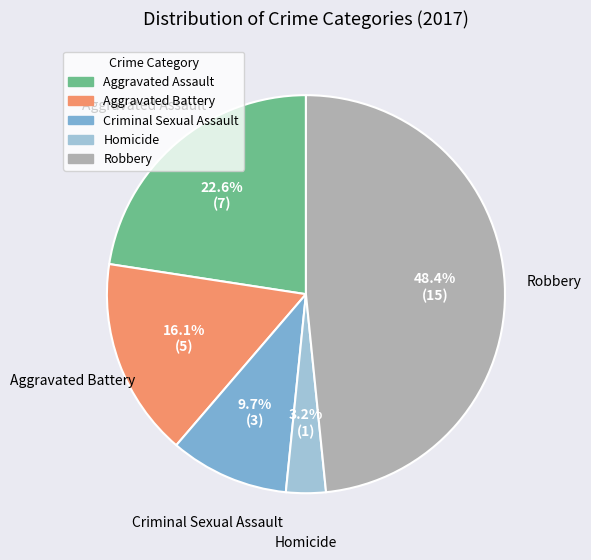

Is it true that Aggravated Assault is 23% of the pie?

True